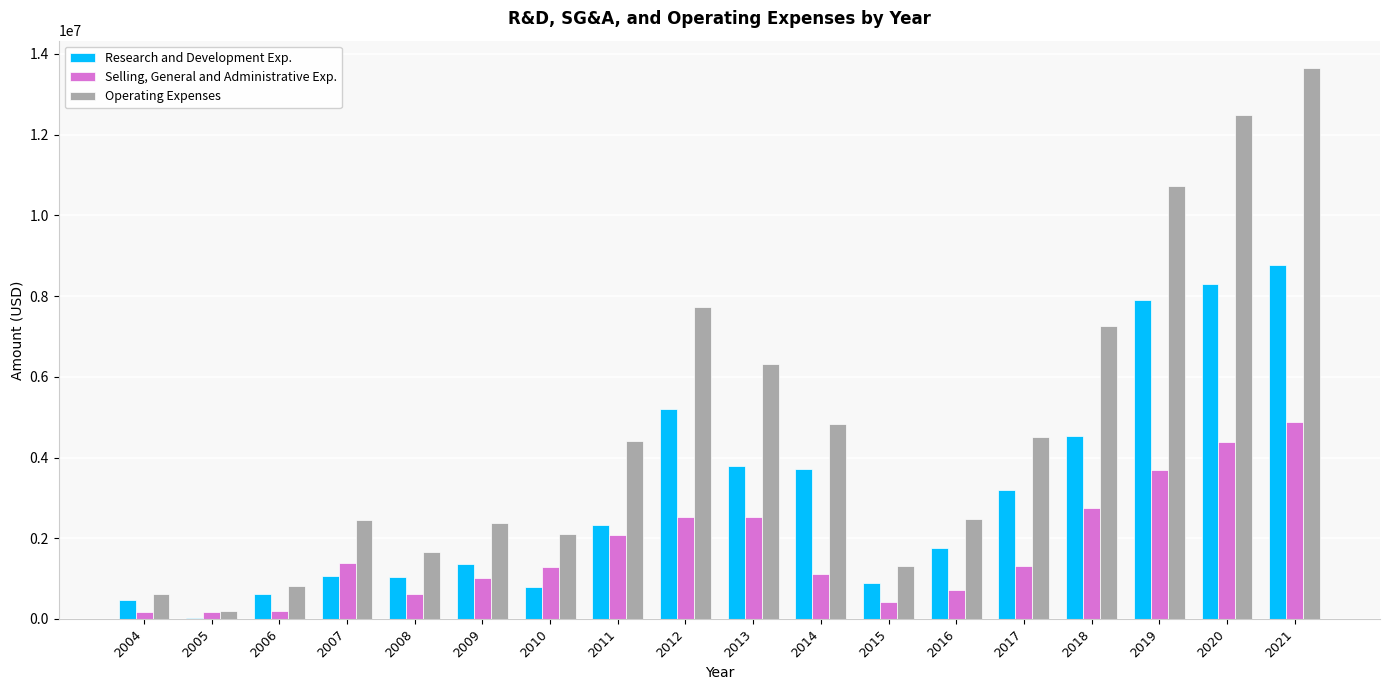

What is the sum of all Research and Development Exp. values?

55758994